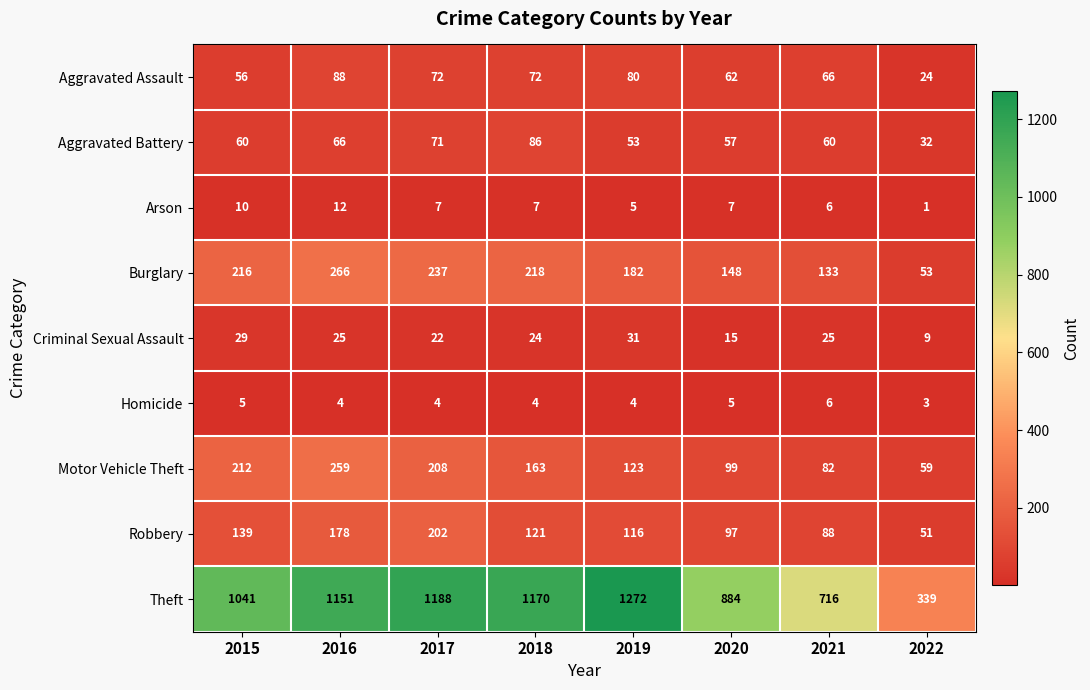

Which series has the widest spread of values?

Theft